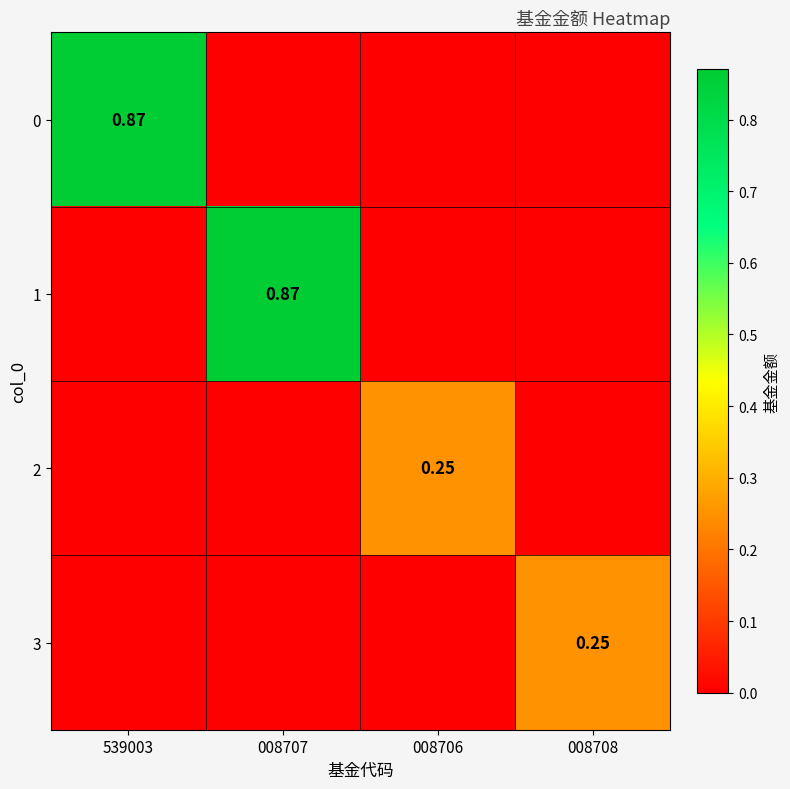

What is the maximum value shown in the chart?

0.9